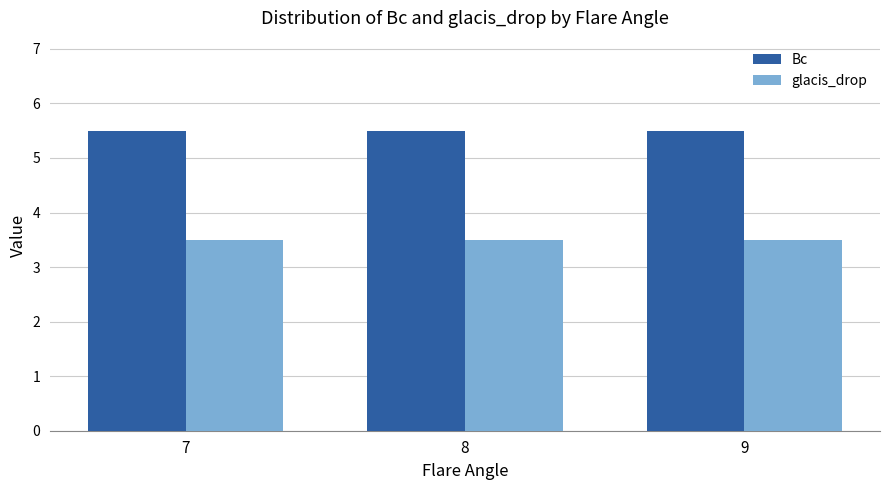

How many bars are there in each group?

2